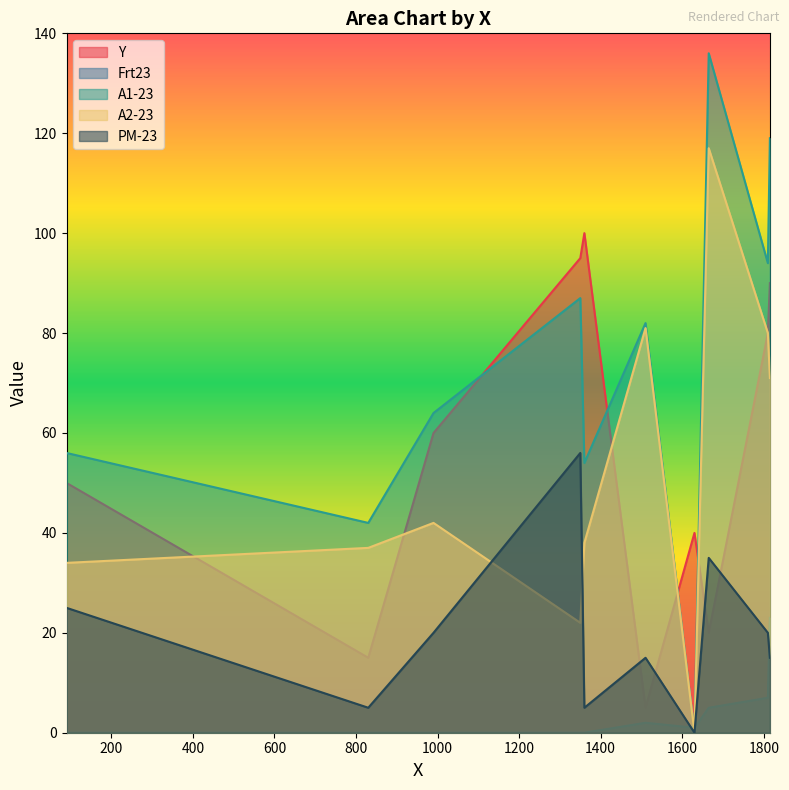

What is the value of the A2-23 point at the 10th from the left?

71